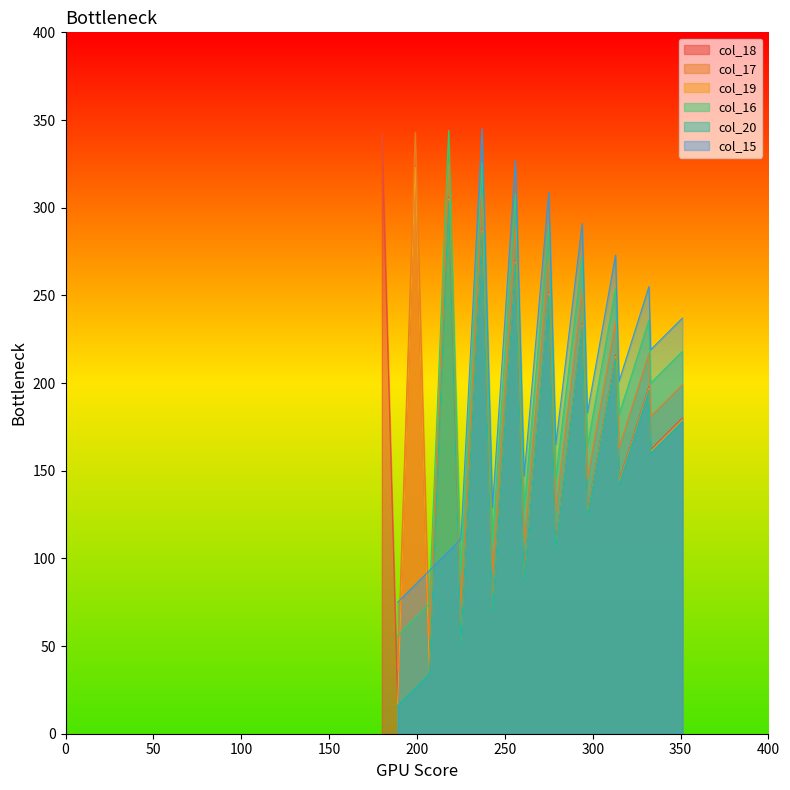

True or false: col_17 and col_19 intersect in this chart.

False